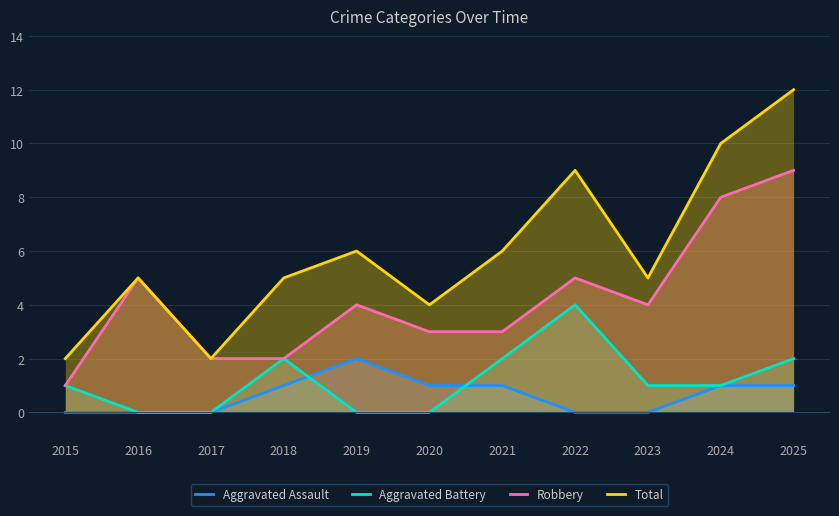

What is the difference between the maximum and minimum values in the Robbery series?

8